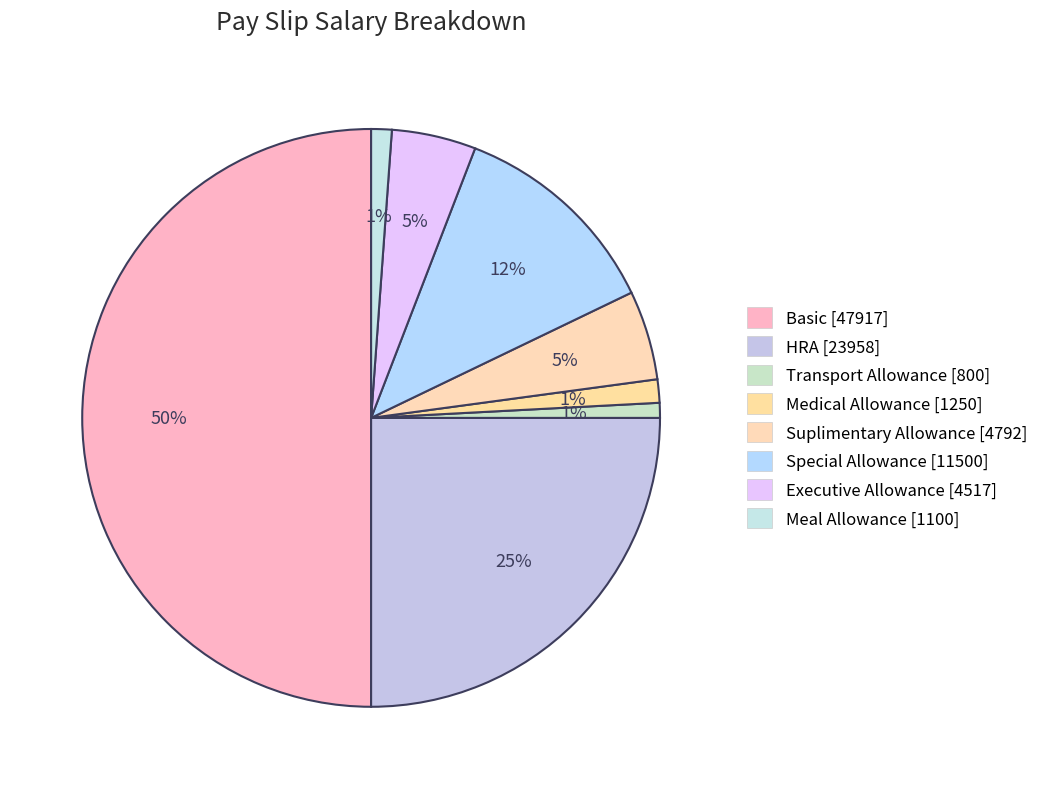

How many segments does this pie chart have?

8